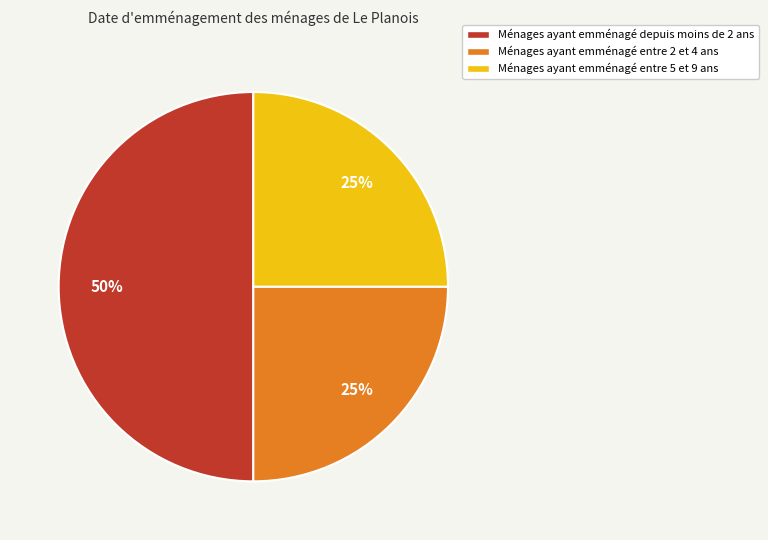

To the nearest percent, what is the difference between the largest and smallest slice percentages?

25%